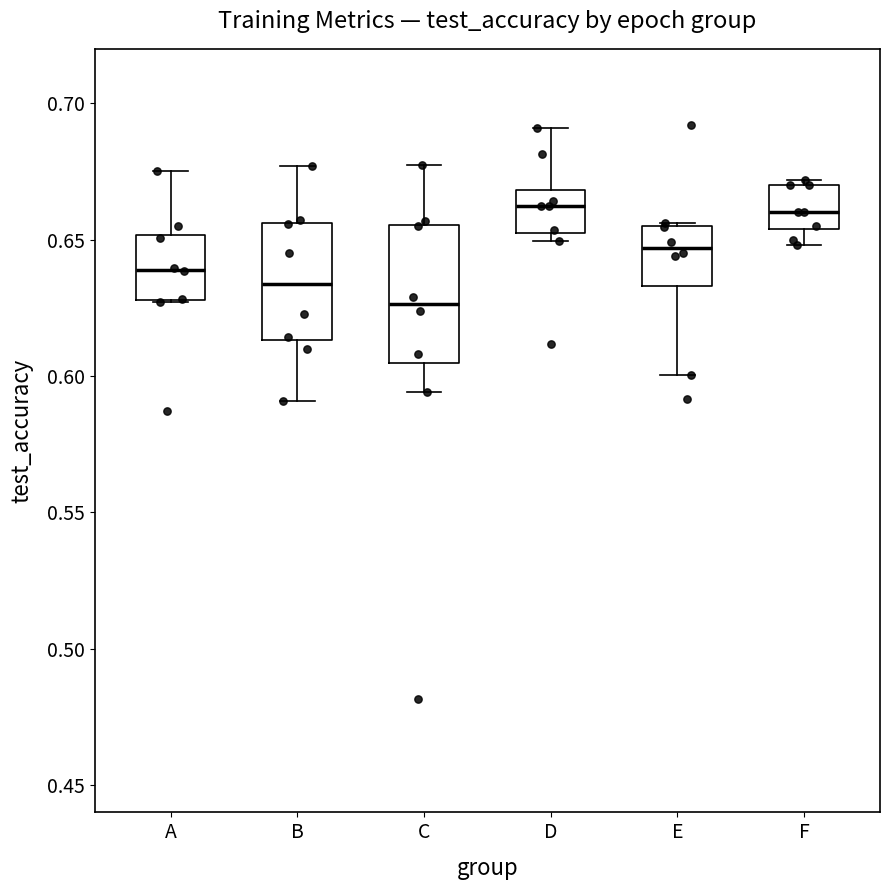

Reading left to right, transcribe this box plot: for each box, give where its median line is, the range the box spans, and where its two whiskers end, as read against the y-axis. The values are not printed on the chart, so give them approximately, as read against the axis.

A: median 0.640, box 0.630 to 0.650, whiskers 0.625 to 0.675
B: median 0.635, box 0.615 to 0.655, whiskers 0.590 to 0.675
C: median 0.625, box 0.605 to 0.655, whiskers 0.595 to 0.675
D: median 0.660, box 0.650 to 0.670, whiskers 0.650 (just below the box's lower edge) to 0.690
E: median 0.645, box 0.635 to 0.655, whiskers 0.600 to 0.655
F: median 0.660, box 0.655 to 0.670, whiskers 0.650 to 0.670 (just above the box's upper edge)